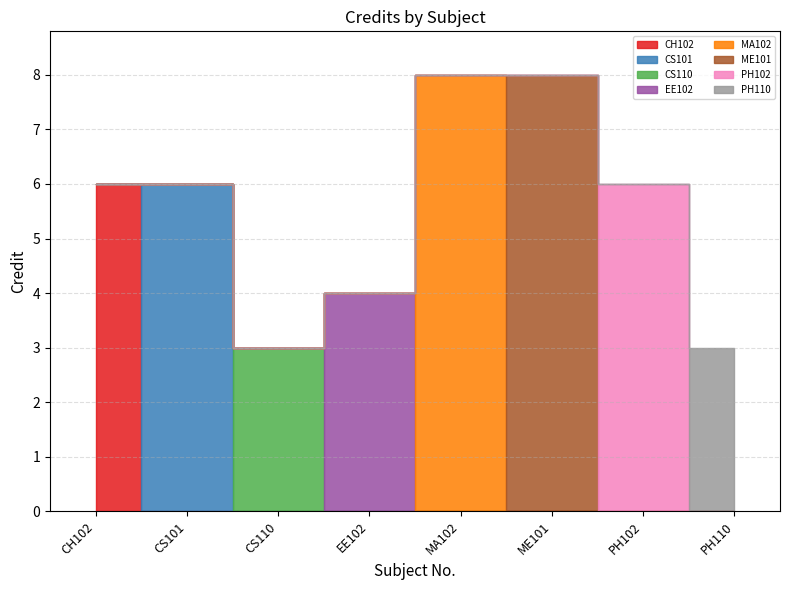

Reading left to right, transcribe all the data shown in this chart.

CH102=6	CS101=6	CS110=3	EE102=4	MA102=8	ME101=8	PH102=6	PH110=3